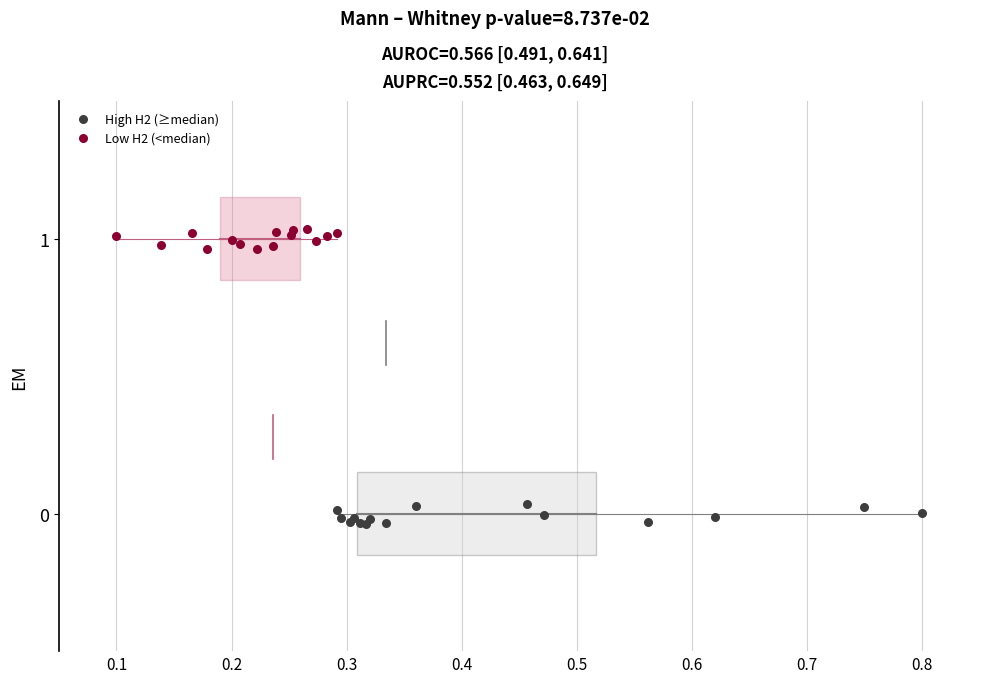

Which series reaches the minimum Y coordinate?

High H2 (≥median)